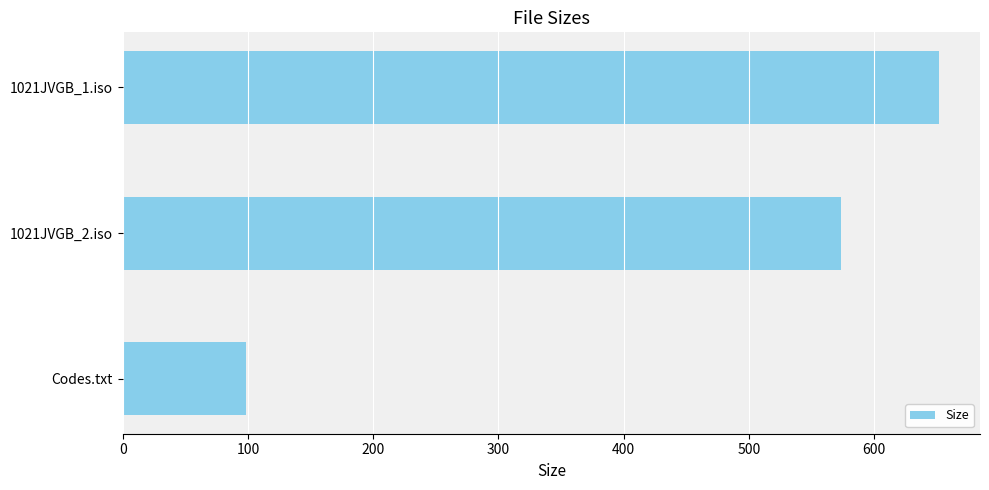

Is it true that the value at 1021JVGB_2.iso is 573.4?

True